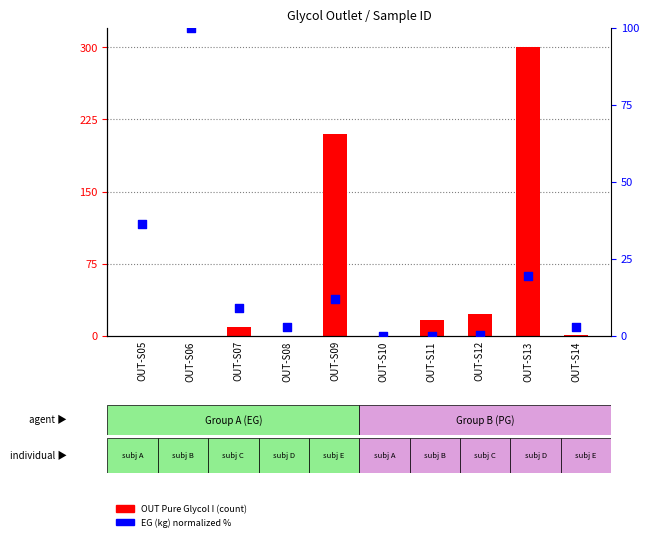

Is the value of EG (kg) normalized at OUT-S08 greater than the value of OUT Pure Glycol I at OUT-S05?

Yes